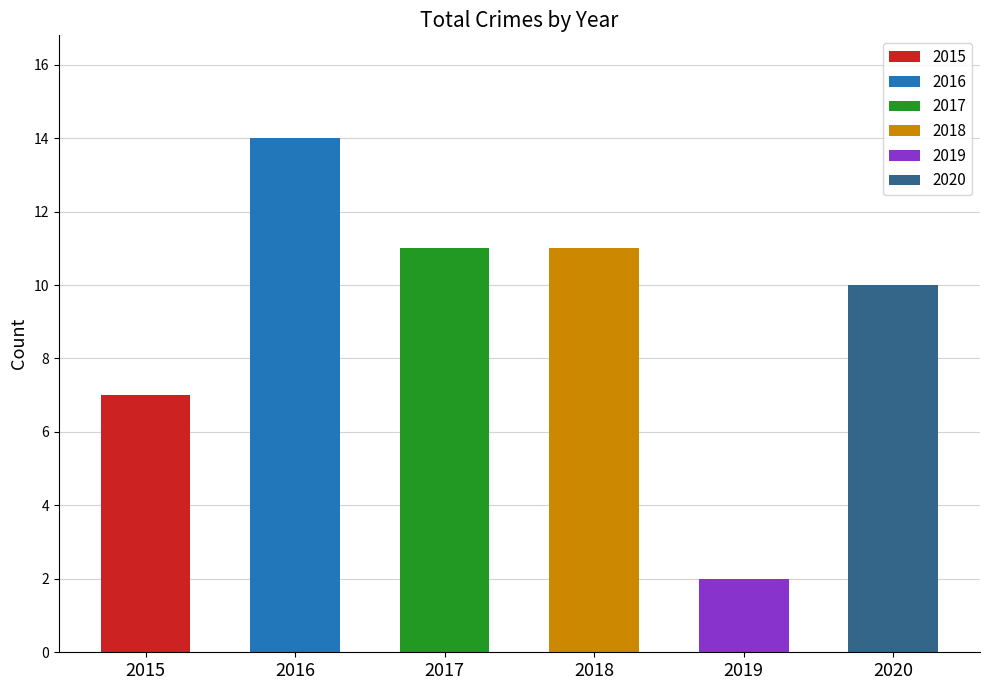

What is the value of the 5th bar from the left?

2